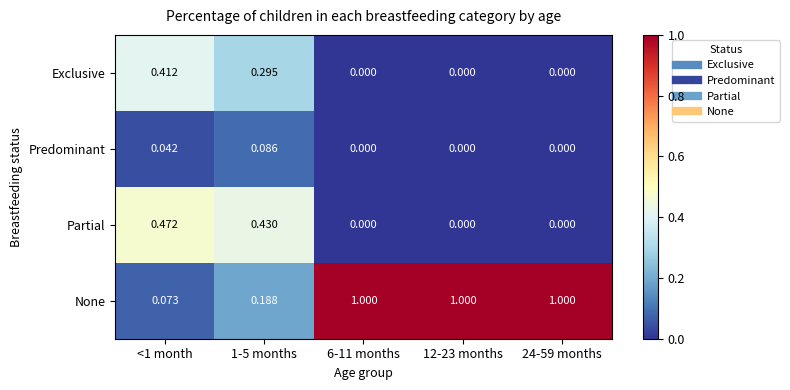

Which series has the largest range (max minus min)?

None